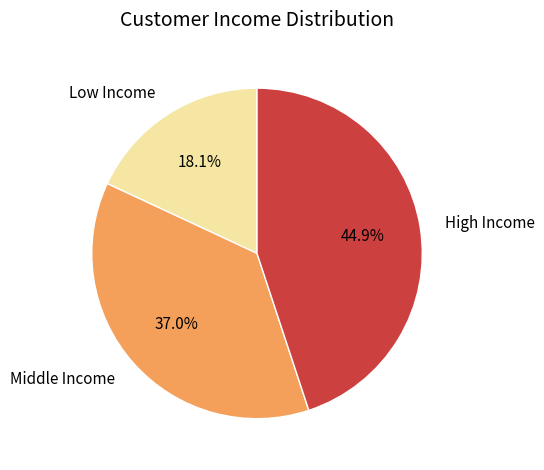

Is there a majority slice in this chart?

No